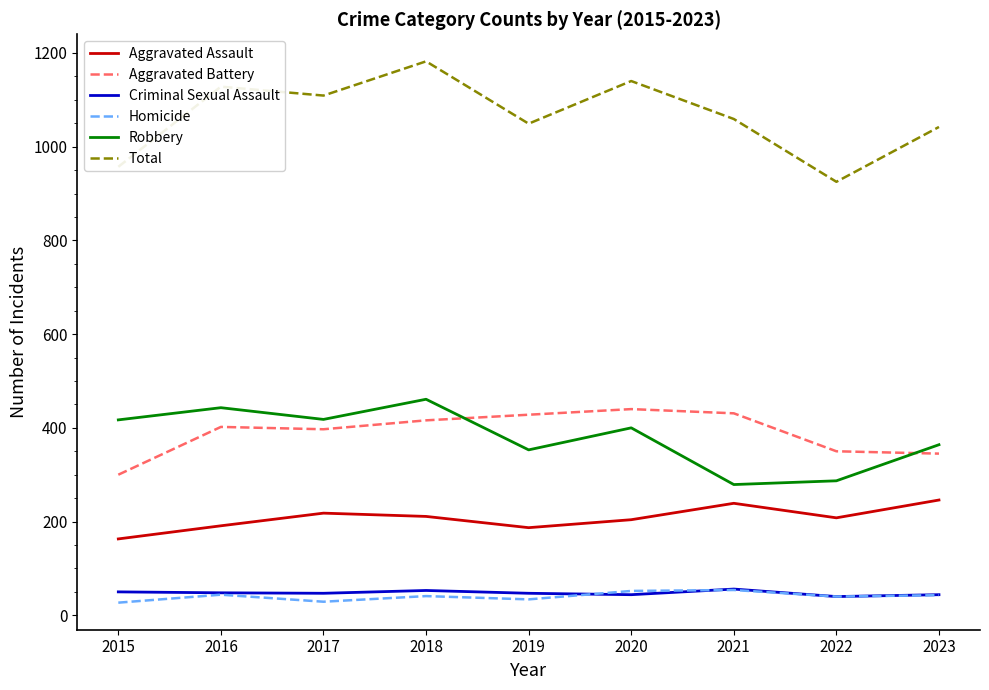

Is the value of Homicide at 2022 greater than the value of Robbery at 2021?

No